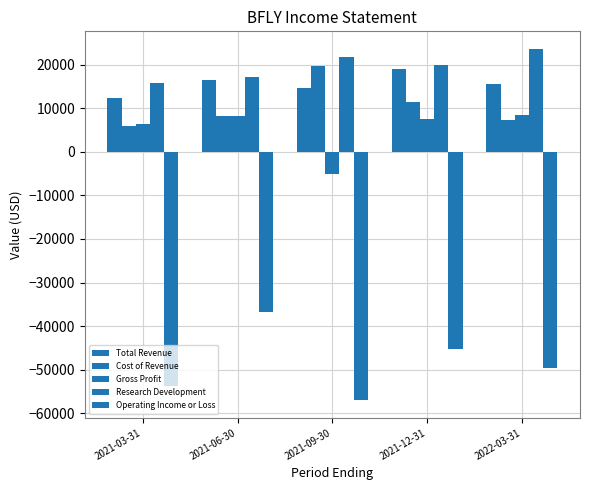

What is the label of the 1st bar from the right?

2022-03-31